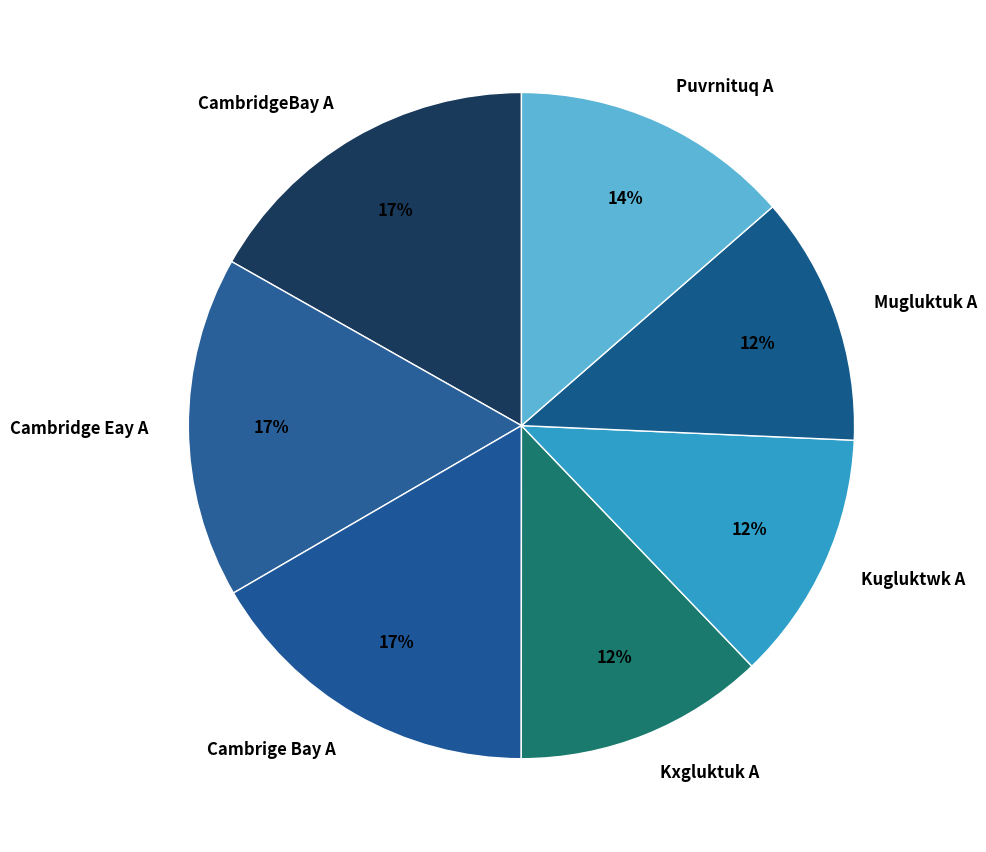

Does any single category account for the majority?

No